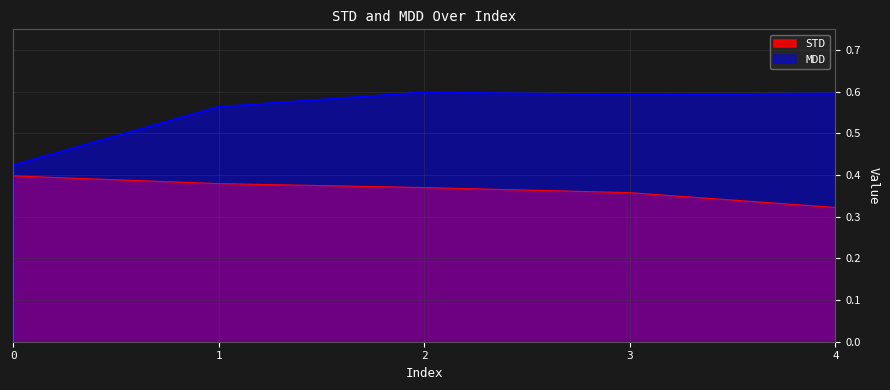

Is it true that MDD equals 0.6 at 3?

True